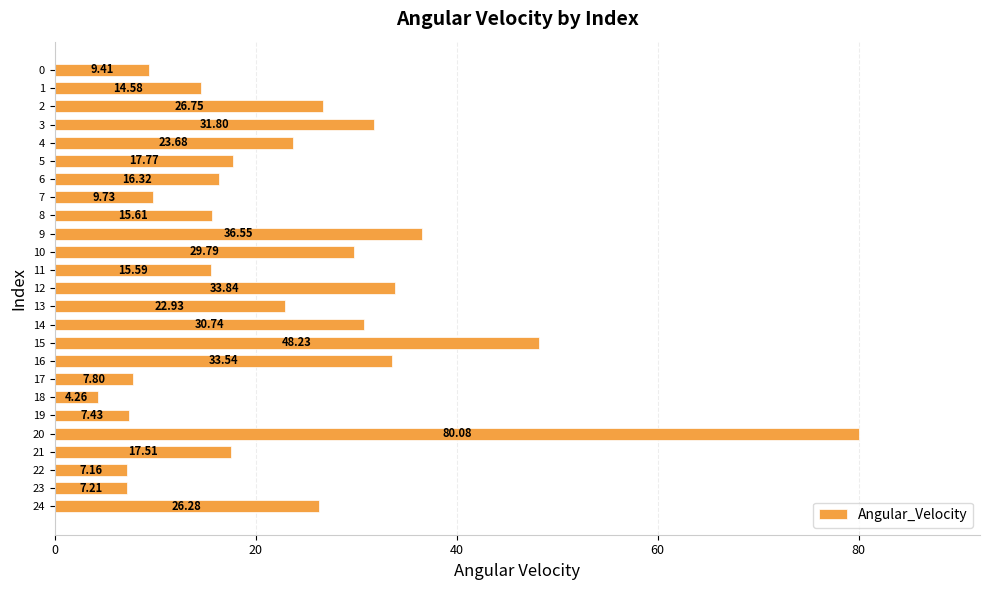

What is the sum of the values at 24 and 14?

57.0